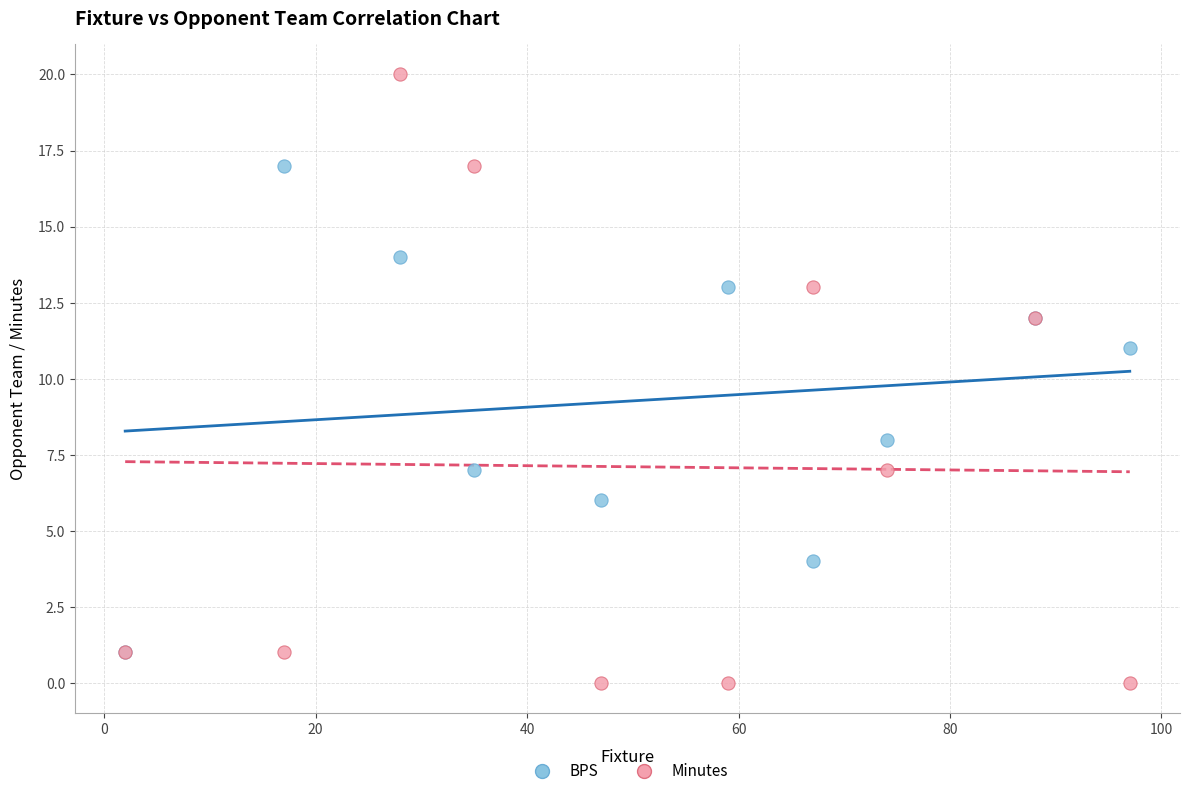

Across all series, what Y value is closest to 10?

11